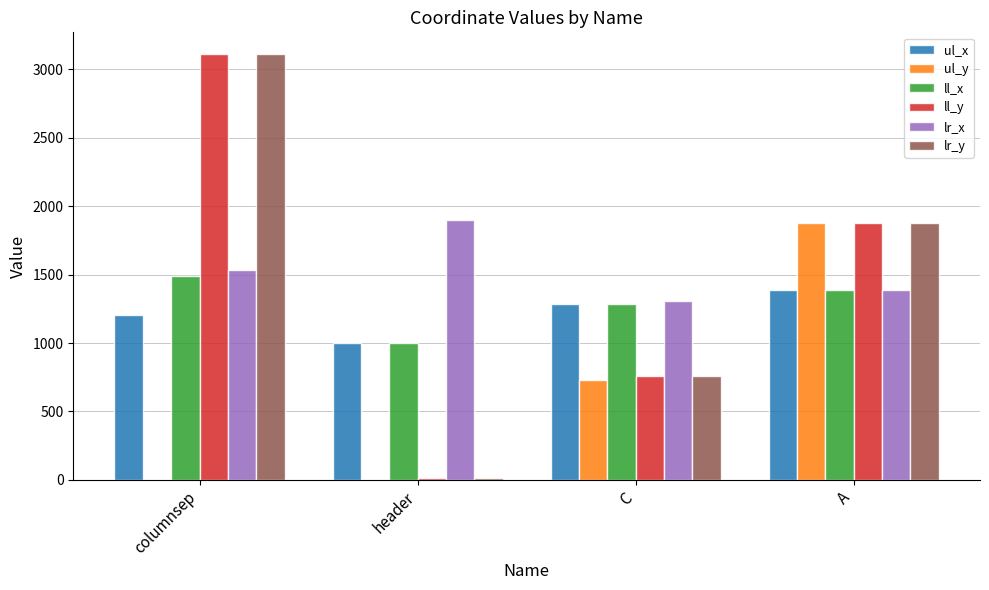

Is the value of ll_x at header greater than the value of ul_y at columnsep?

Yes